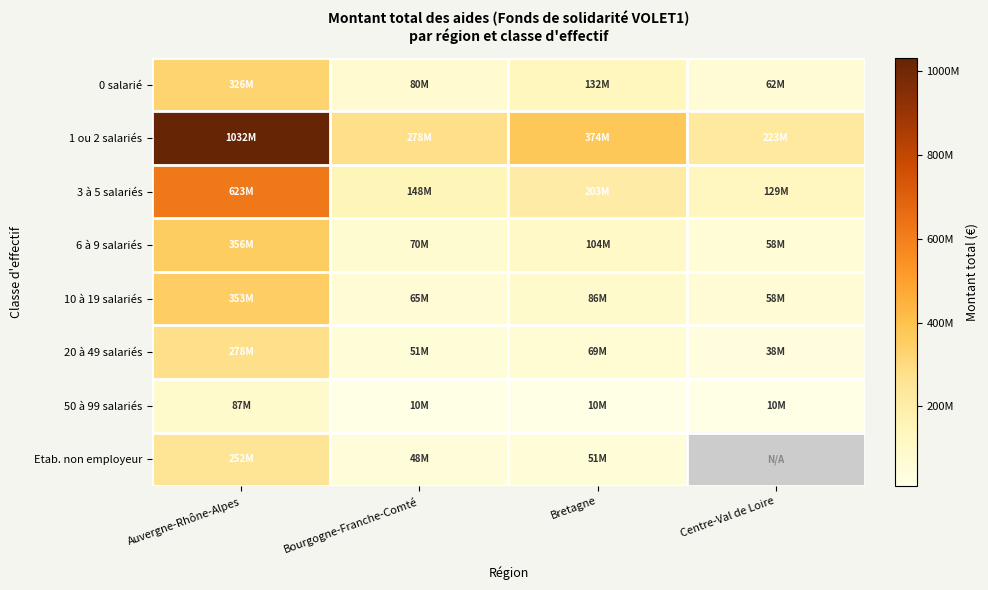

At which category is the sum across all series the highest?

Auvergne-Rhône-Alpes